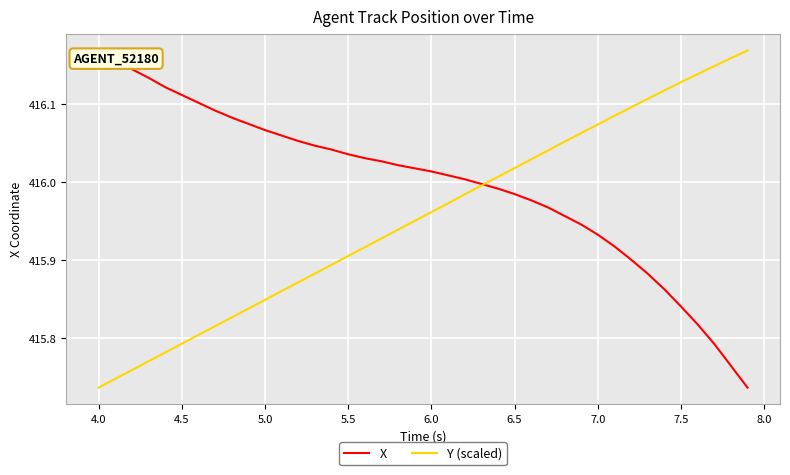

Which series has the largest total across all categories?

X